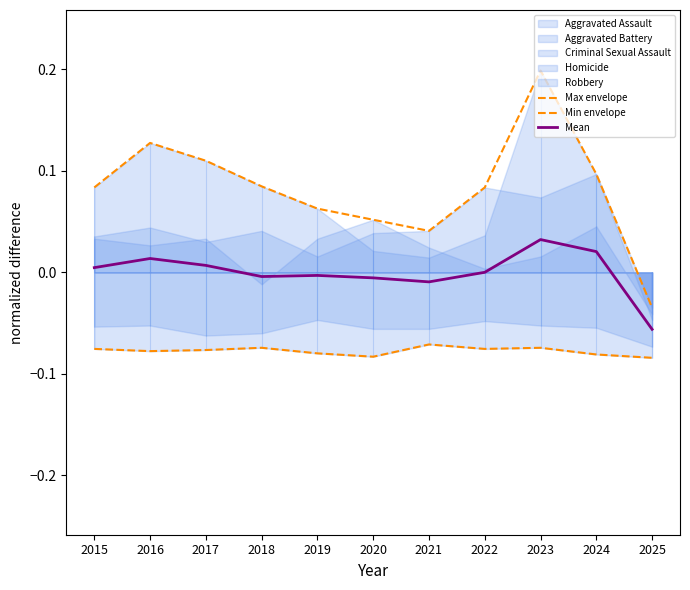

True or false: Min envelope and Max envelope cross at least once.

False